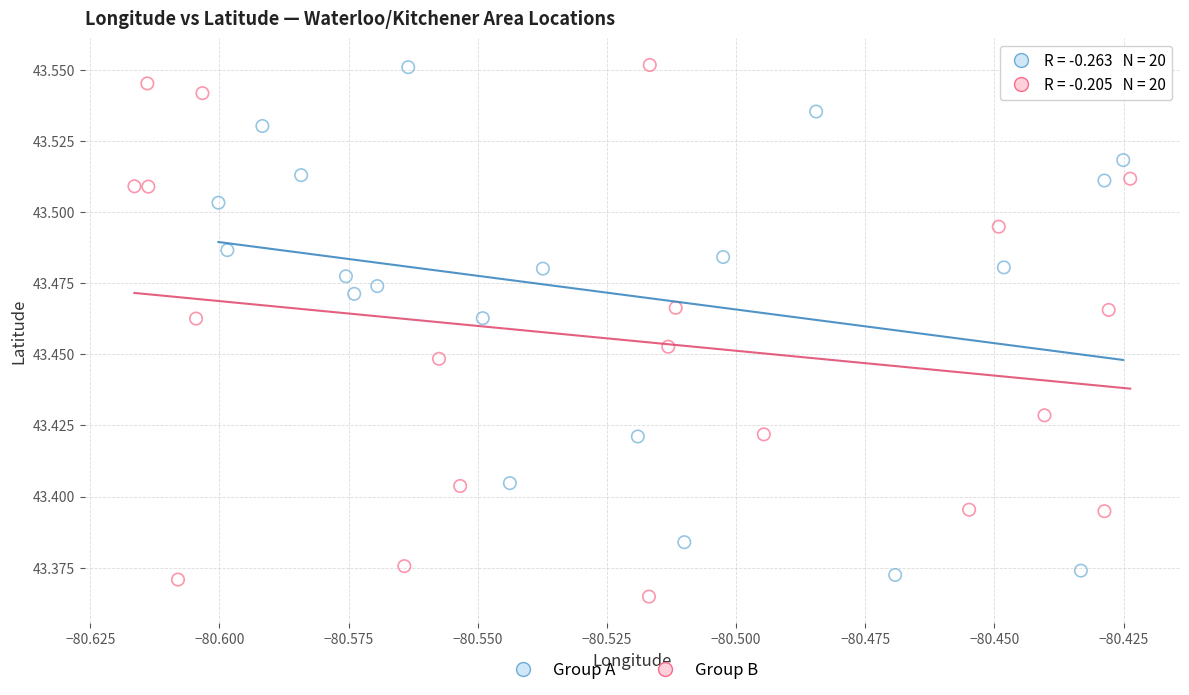

Which series has the widest spread of Y values?

Group B